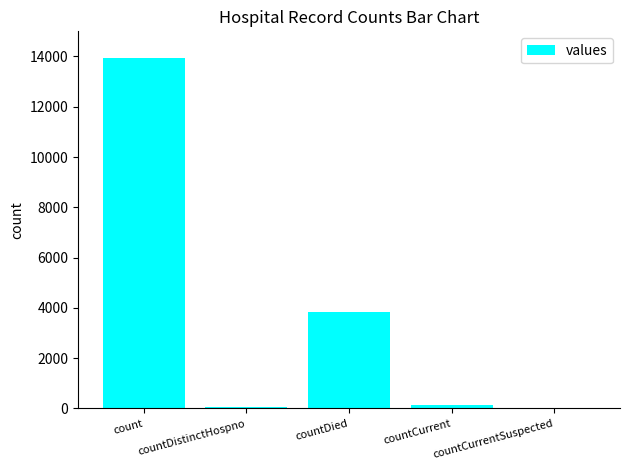

Reading right to left, transcribe all the data shown in this chart.

0	152	3818	71	13945